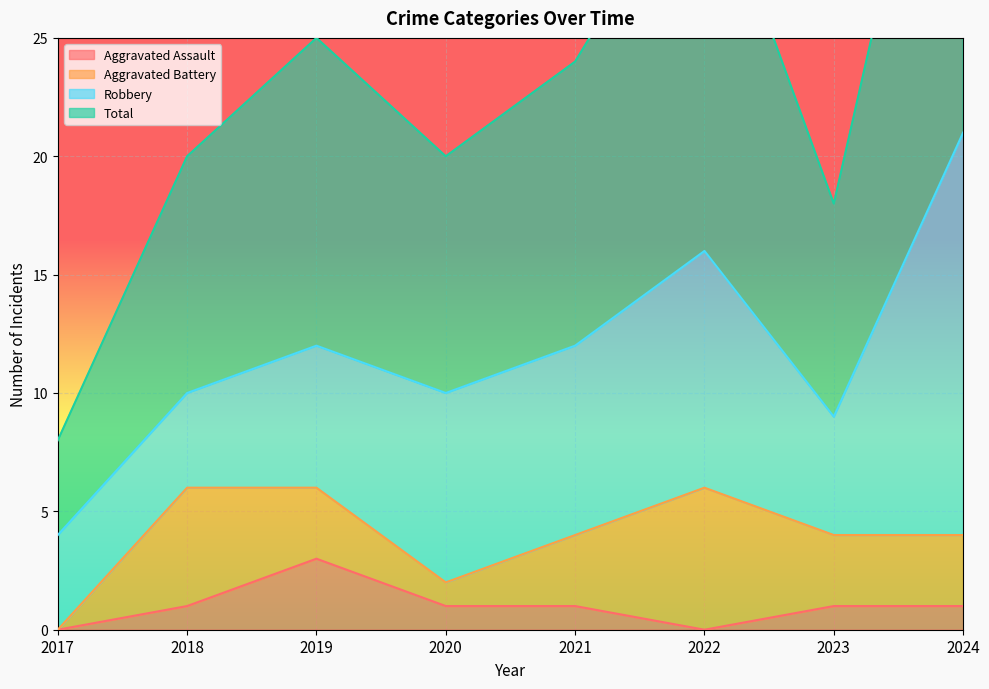

Where is Total nearest to the value 25?

2019